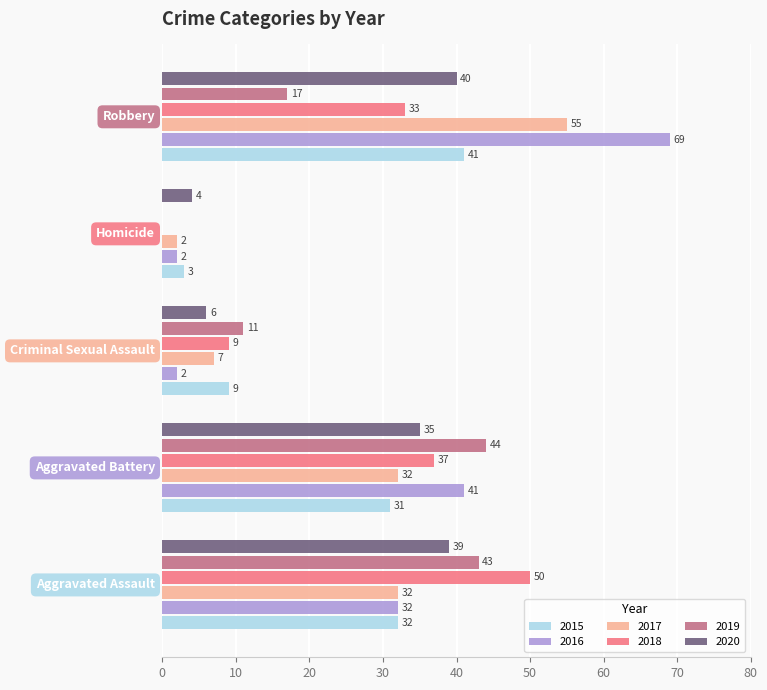

What is the sum of all 2015 values?

116